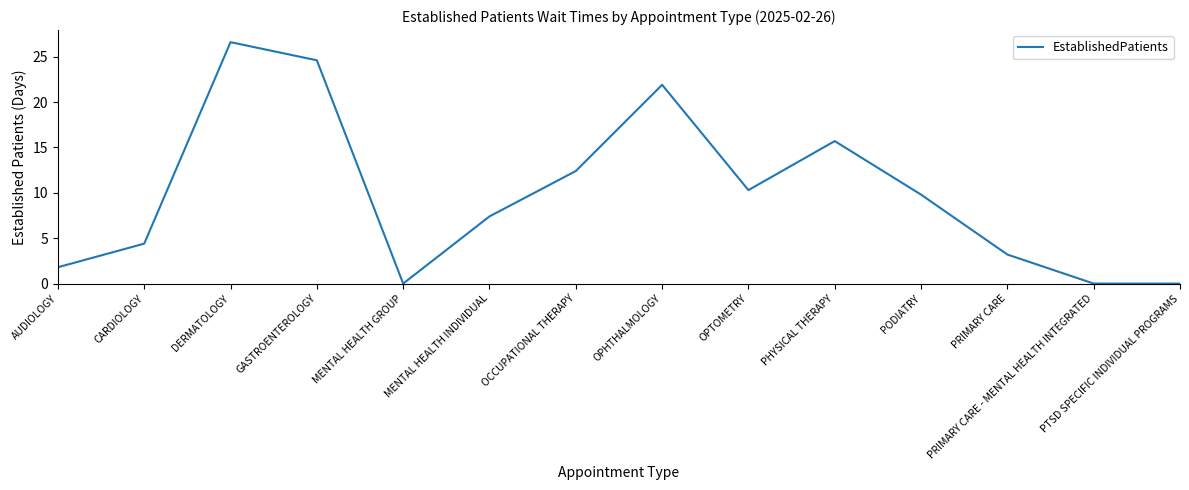

At which category does the chart reach its peak across all series?

DERMATOLOGY